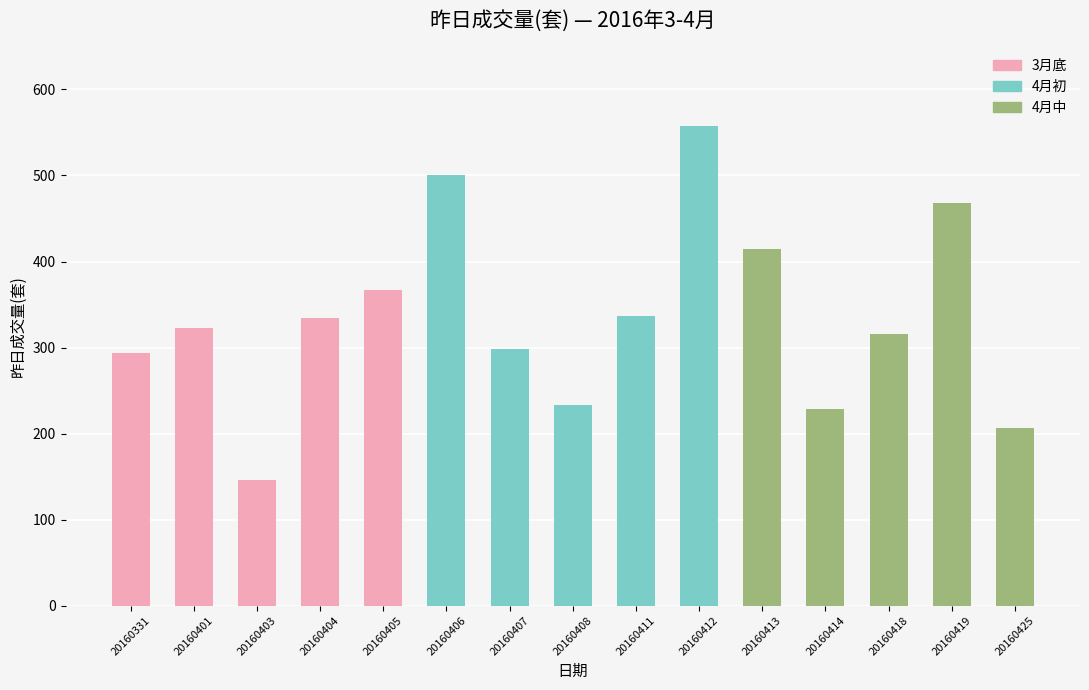

What is the minimum value shown in the chart?

146